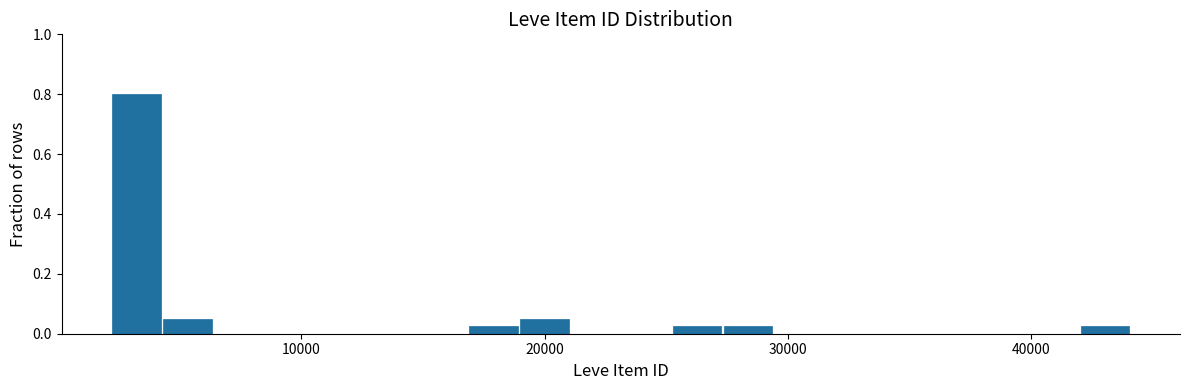

Around what value on the x-axis is the tallest bar? Give the approximate position of its centre, as read against the axis.

3000